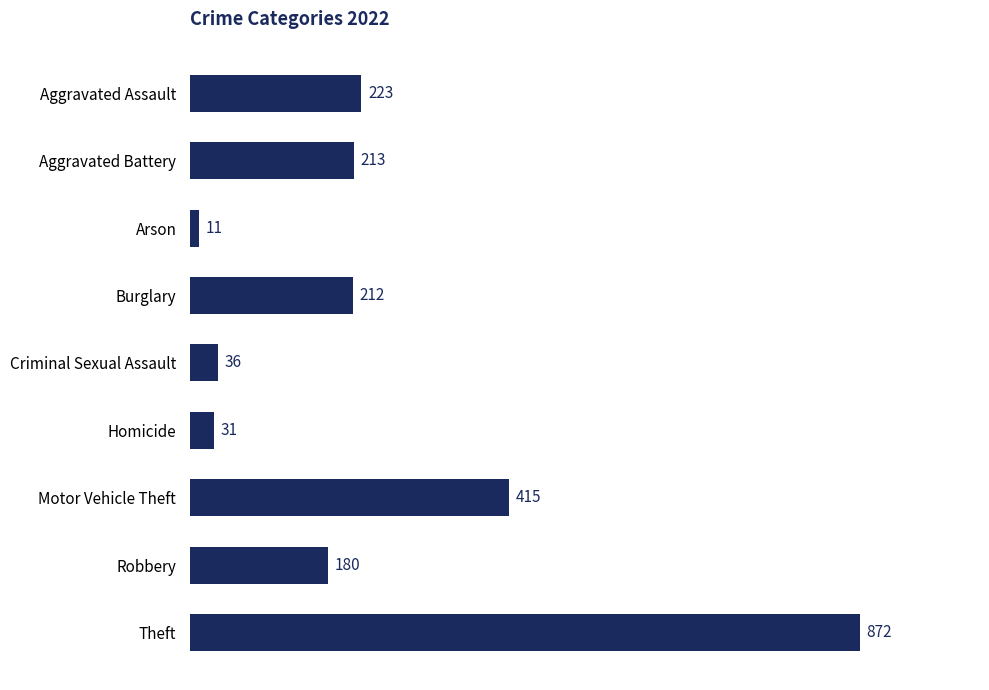

True or false: the data shows 257 at Motor Vehicle Theft.

False